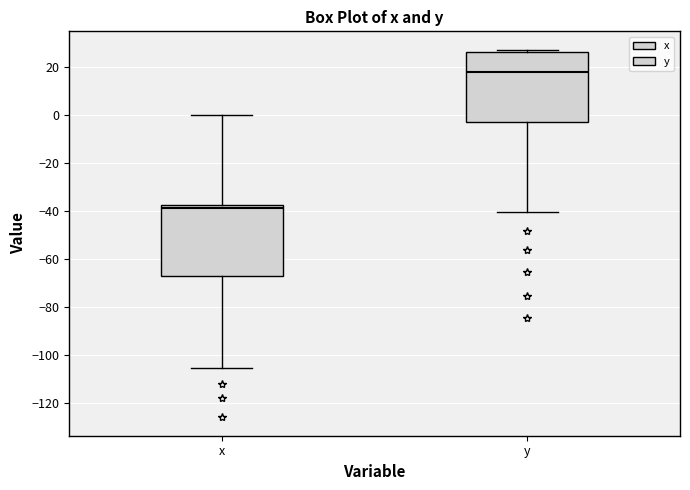

Which box has the lowest median line?

x